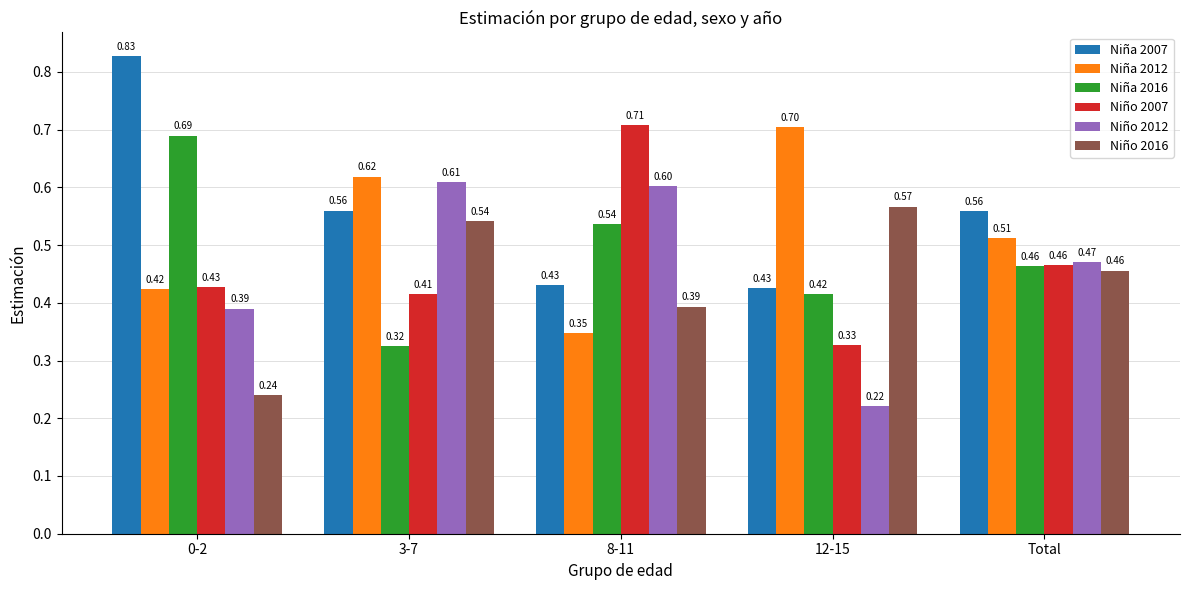

Which series has the largest total across all categories?

Niña 2007